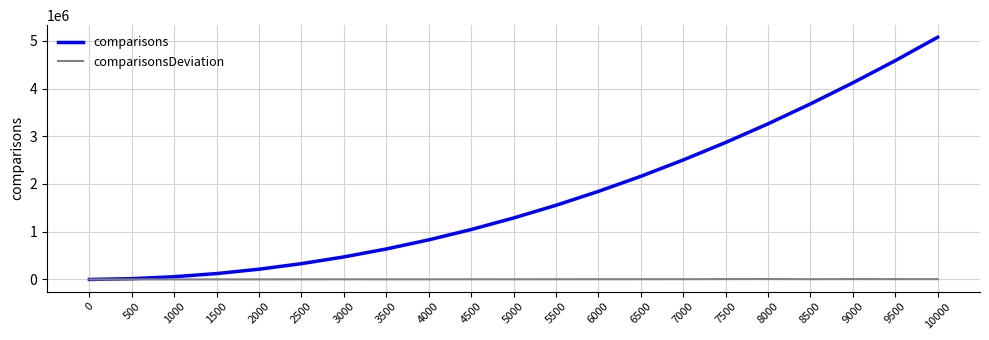

Rank the series by their maximum value, from highest to lowest.

comparisons, comparisonsDeviation